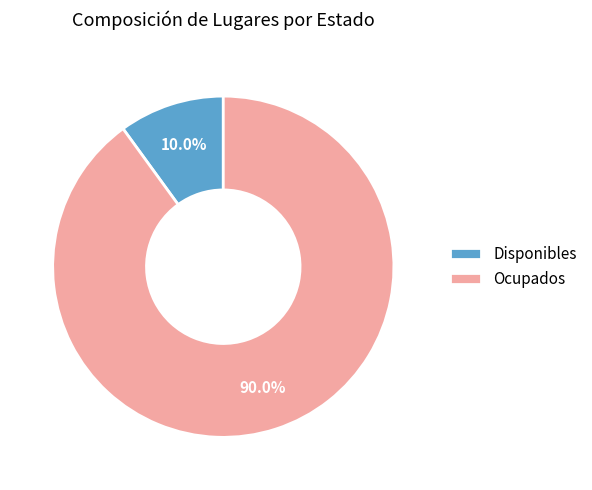

What percentage is the Disponibles slice, to the nearest percent?

10%